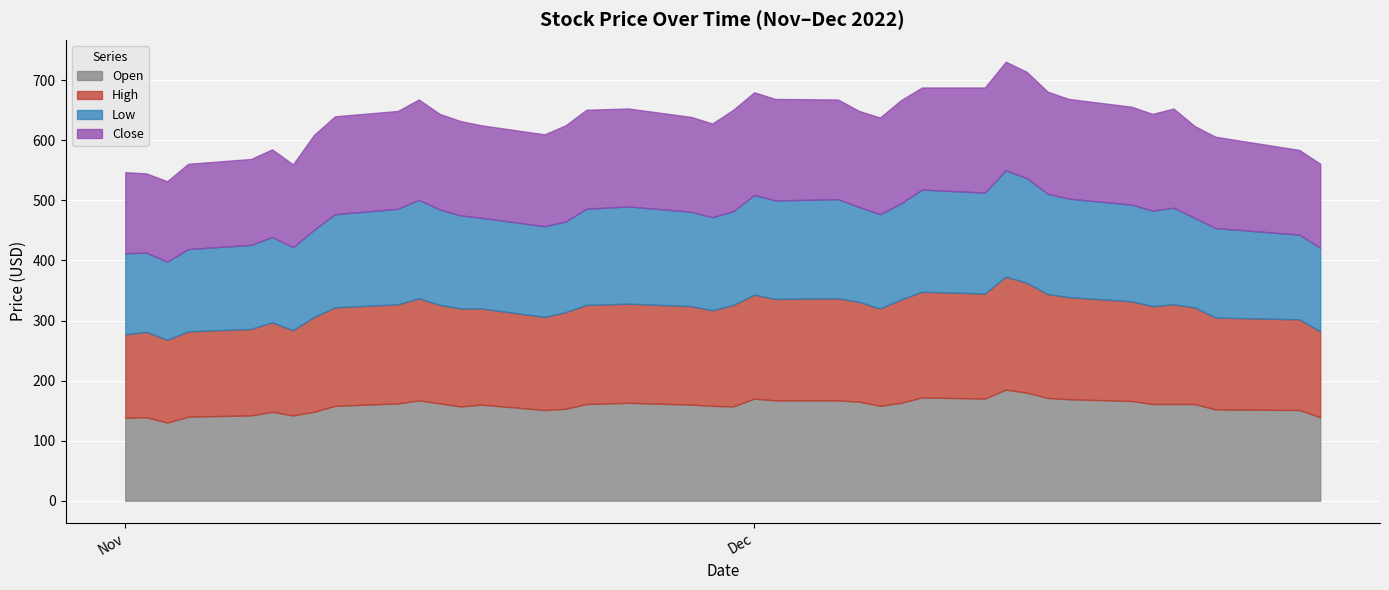

Reading left to right, transcribe all the data shown in this chart.

Open: 138	139	130	140	142	148	142	148	158	162	167	162	157	160	151	153	161	163	160	158	157	170	167	167	165	158	163	172	170	185	180	171	169	166	161	161	161	152	151	139
High: 139	142	138	142	144	149	142	158	164	165	170	164	163	160	155	161	165	165	164	159	169	173	169	170	166	162	172	176	175	188	183	173	170	166	163	166	161	153	151	143
Low: 135	132	130	137	140	142	138	145	155	159	164	159	155	151	151	151	160	162	157	155	156	166	164	165	158	157	160	170	168	177	174	167	164	161	159	161	149	149	141	139
Close: 135	132	134	142	143	146	138	158	163	163	167	159	157	154	153	160	165	163	158	156	169	171	169	166	160	161	172	170	175	181	177	170	166	163	161	165	153	152	141	140